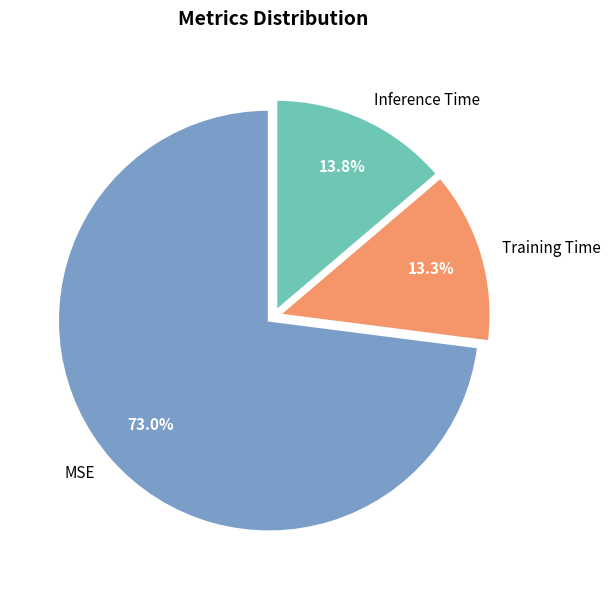

What is the smallest slice in the pie chart?

Training Time